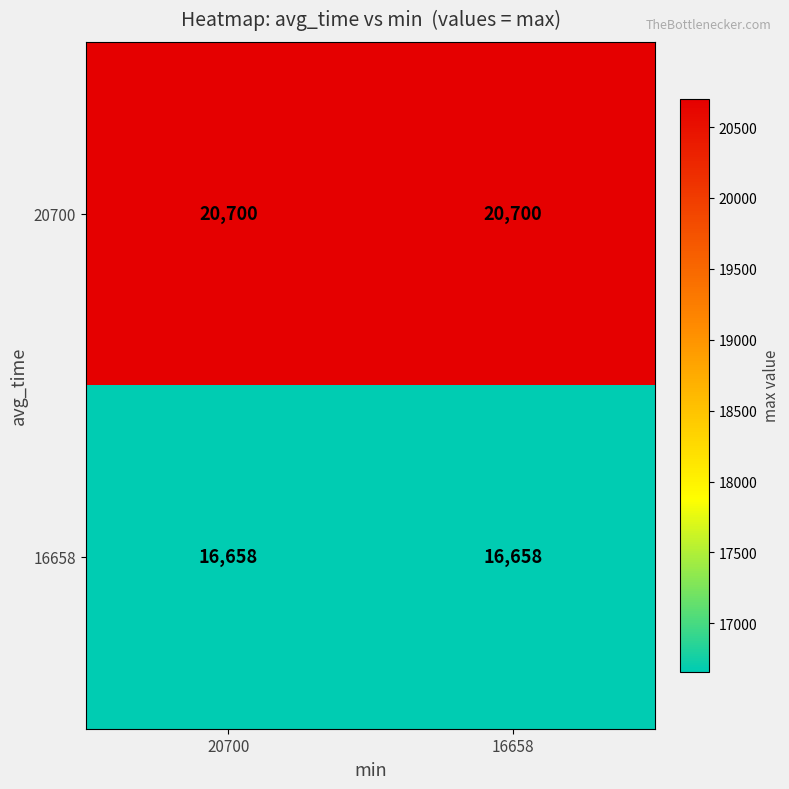

Which series has the largest total across all categories?

20700